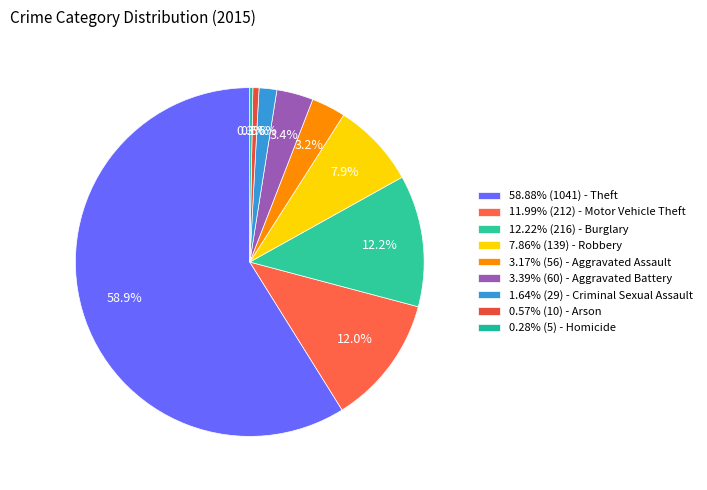

Rank the categories by value from lowest to highest.

Homicide, Arson, Criminal Sexual Assault, Aggravated Assault, Aggravated Battery, Robbery, Motor Vehicle Theft, Burglary, Theft